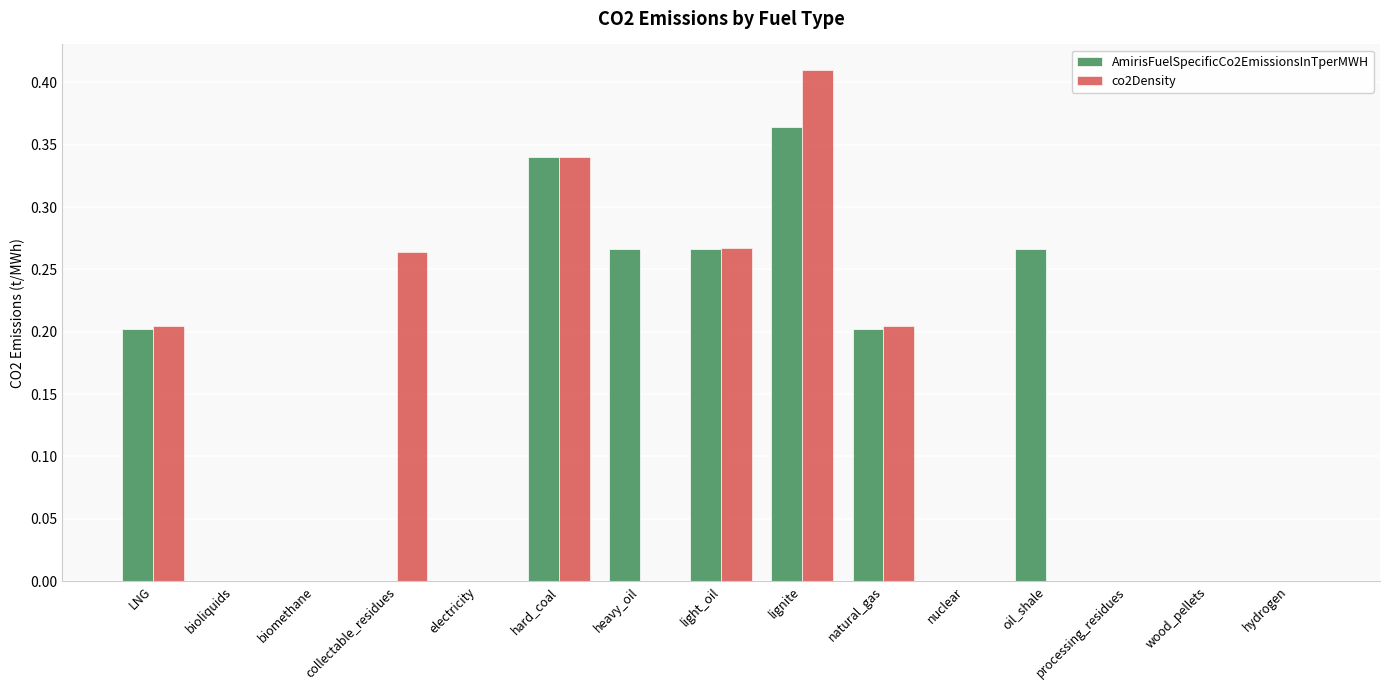

Is it true that co2Density equals 0.3 at electricity?

False